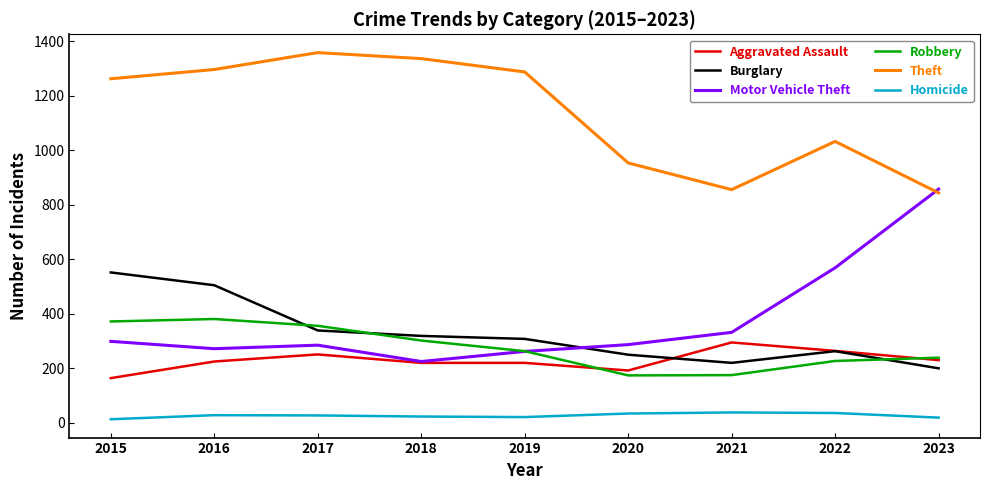

True or false: Homicide and Robbery cross at least once.

False